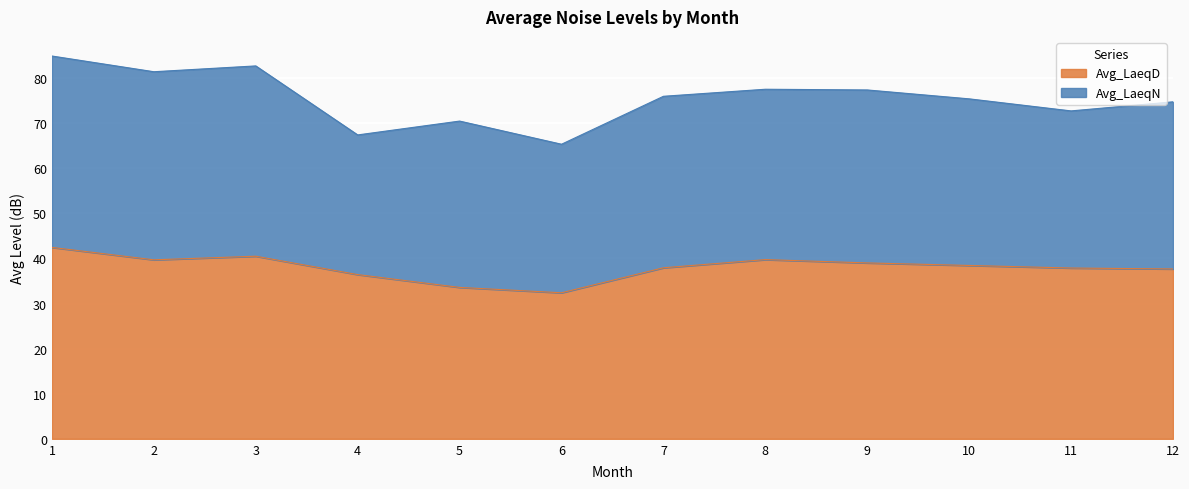

What is the total value across all series at 7?

76.0